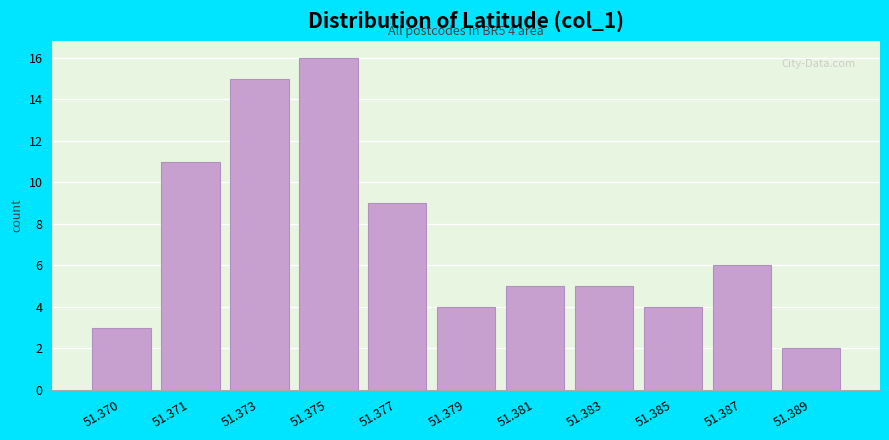

Reading left to right, list all the values displayed in this chart.

51.370=3	51.371=11	51.373=15	51.375=16	51.377=9	51.379=4	51.381=5	51.383=5	51.385=4	51.387=6	51.389=2